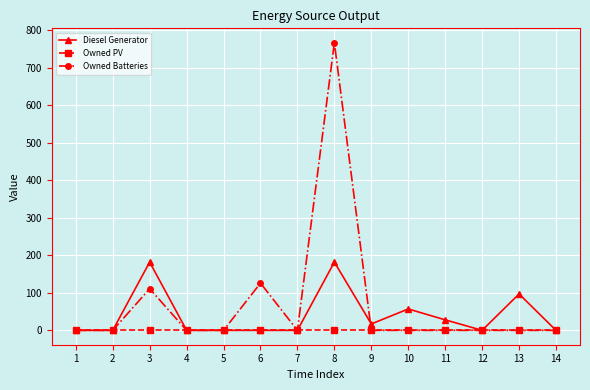

List the series in order of their peak value, highest first.

Owned Batteries, Diesel Generator, Owned PV